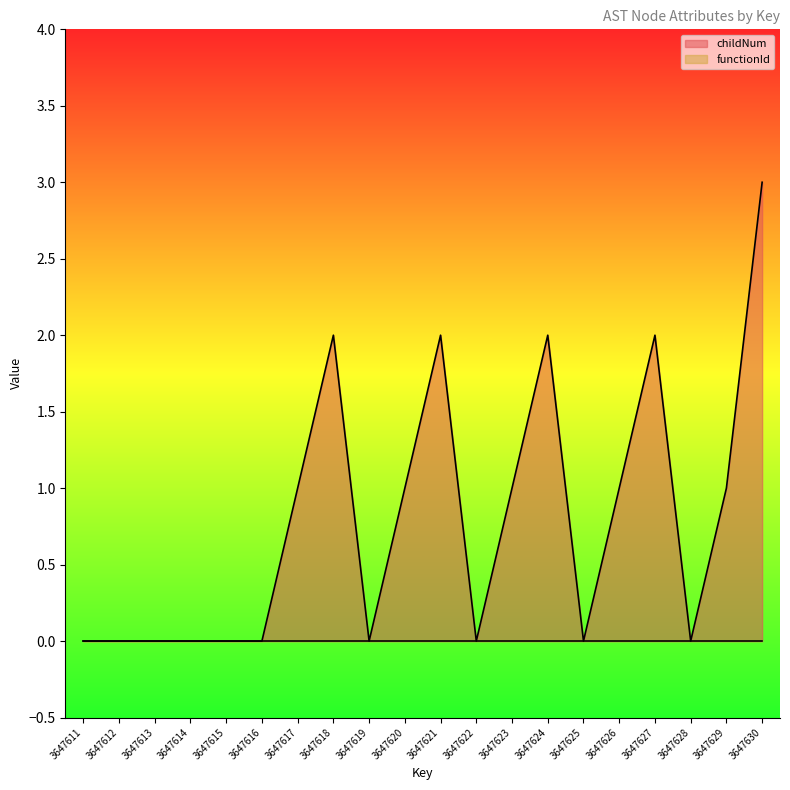

How many data points are less than 1?

10